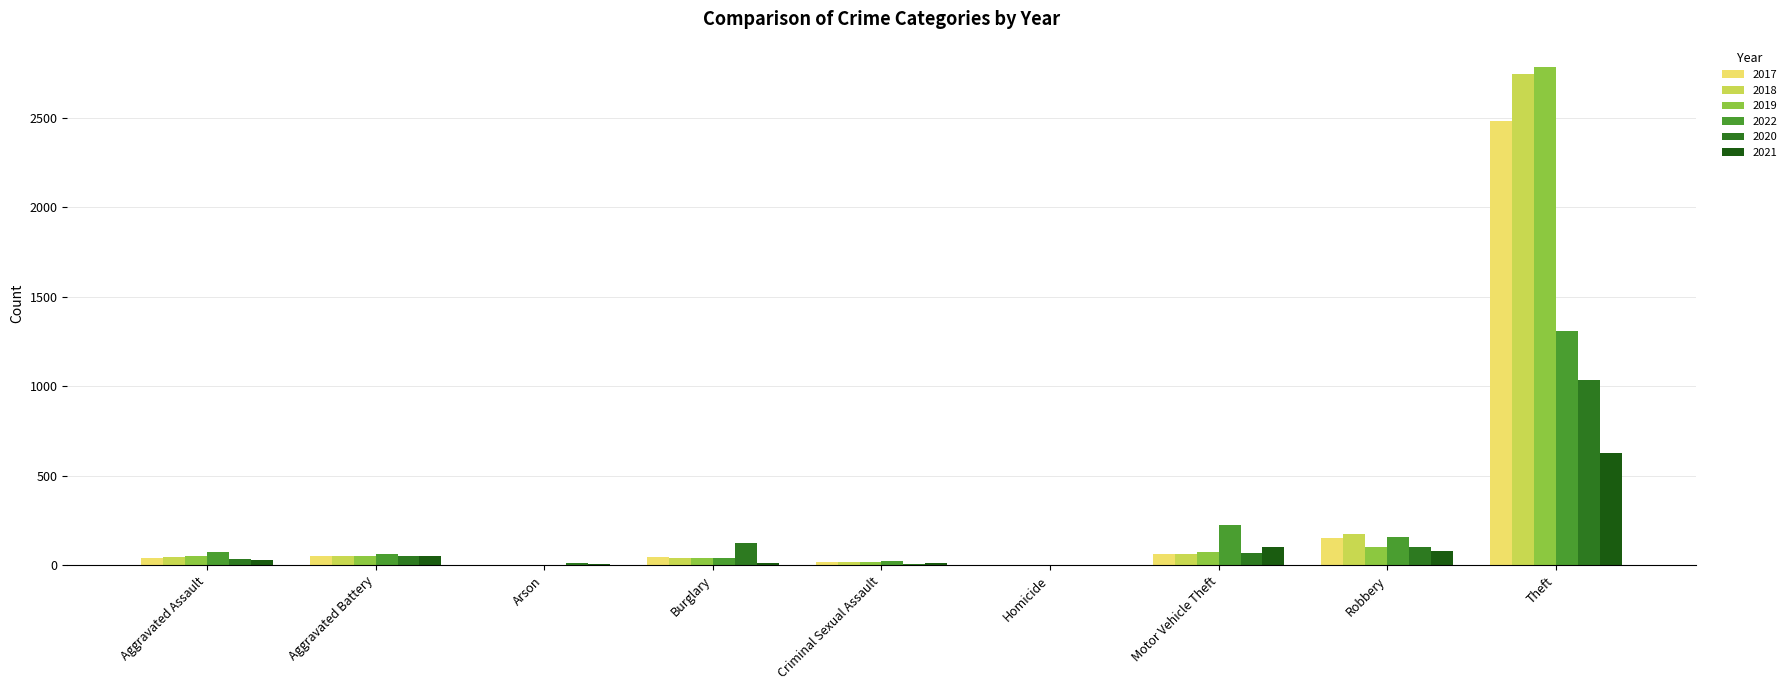

What is the label of the 6th bar from the right?

Burglary